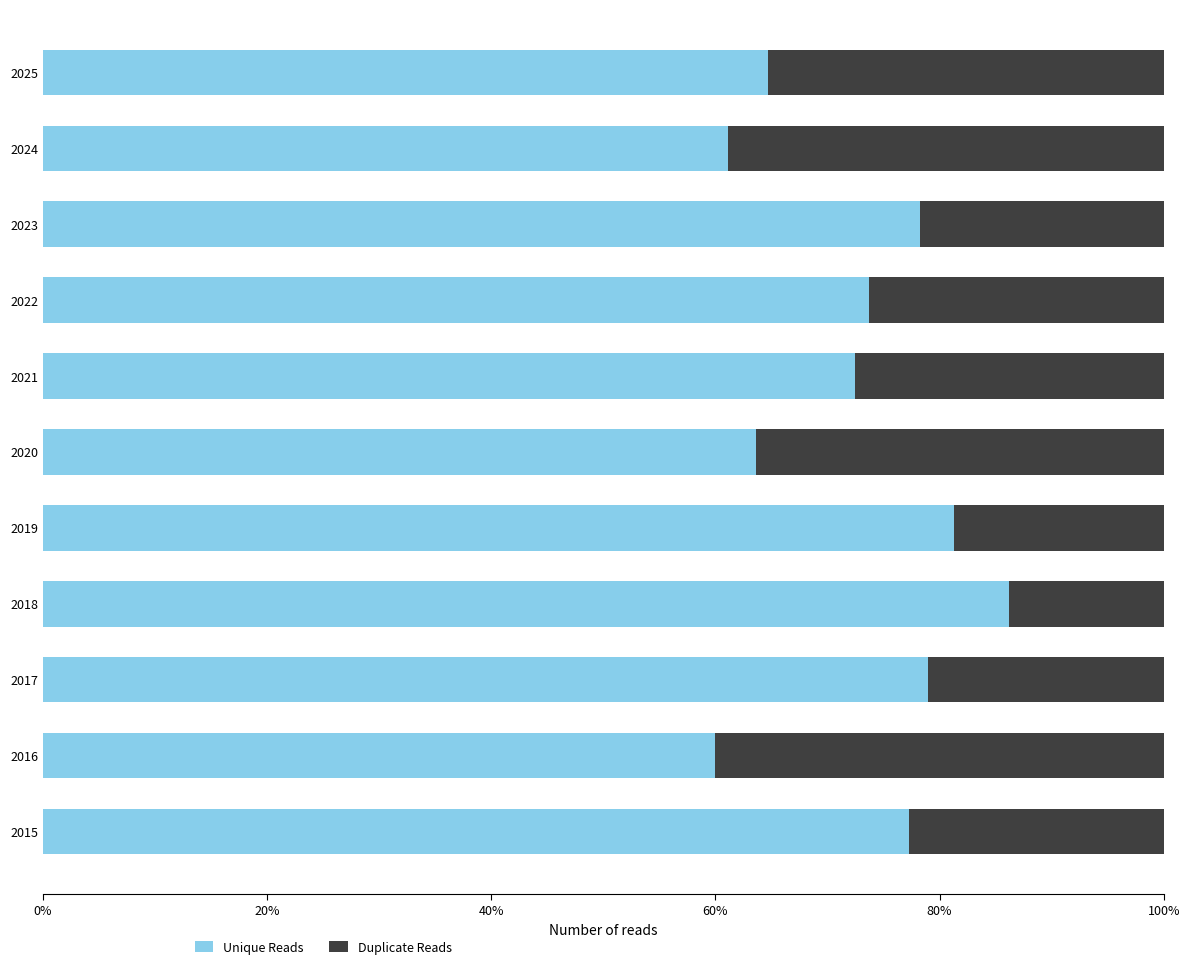

What are all the series names shown in the legend?

Unique Reads, Duplicate Reads